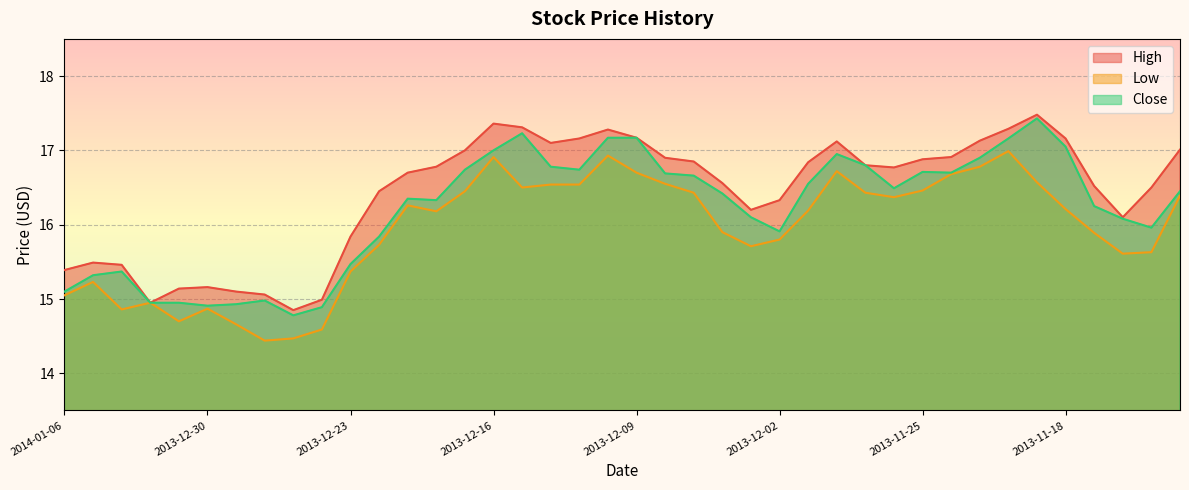

Between 2013-12-19 and 2013-12-16, which is larger?

2013-12-16